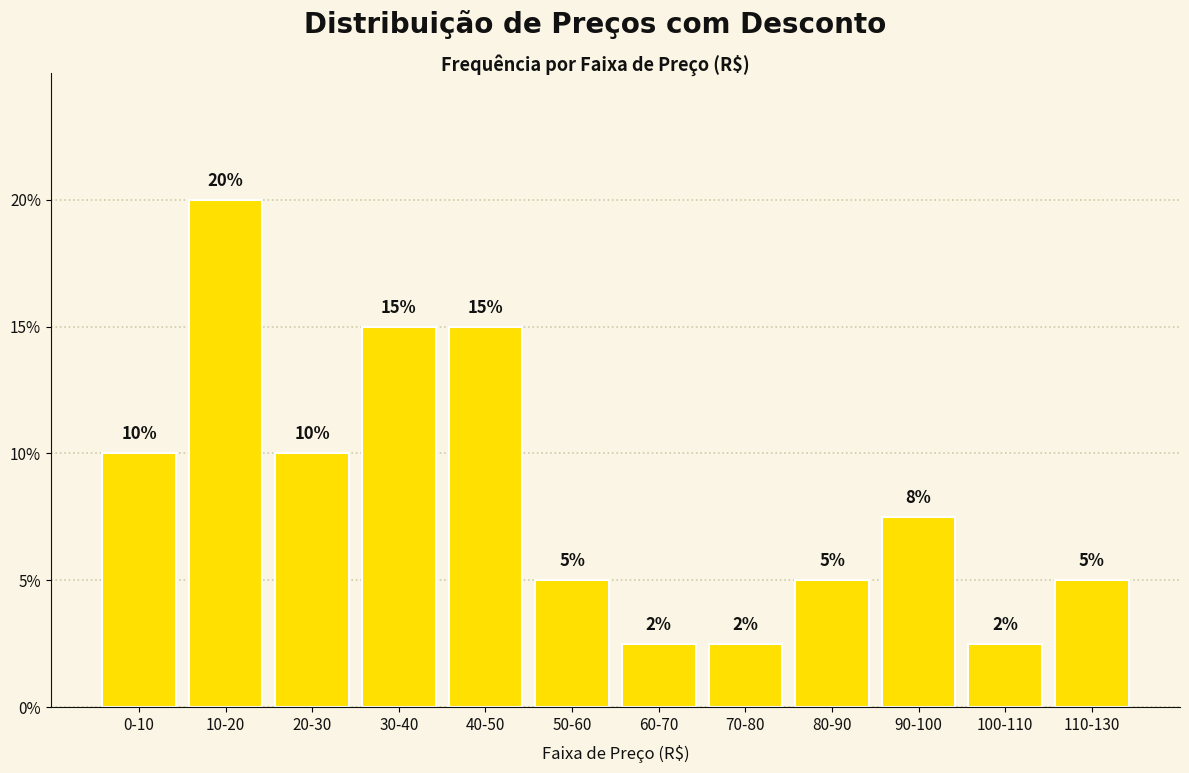

What is the difference between the values at 40-50 and 0-10?

5.0